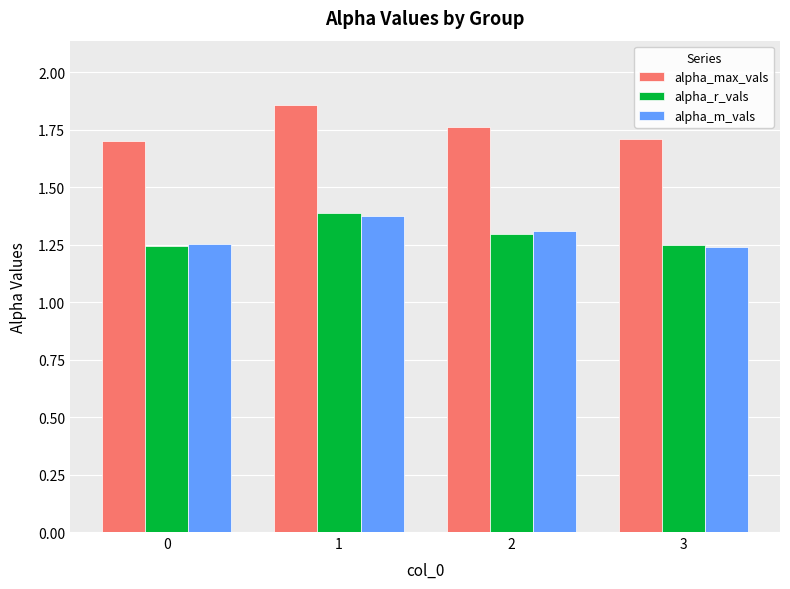

The value of alpha_r_vals at 1 is 2.5. True or false?

False